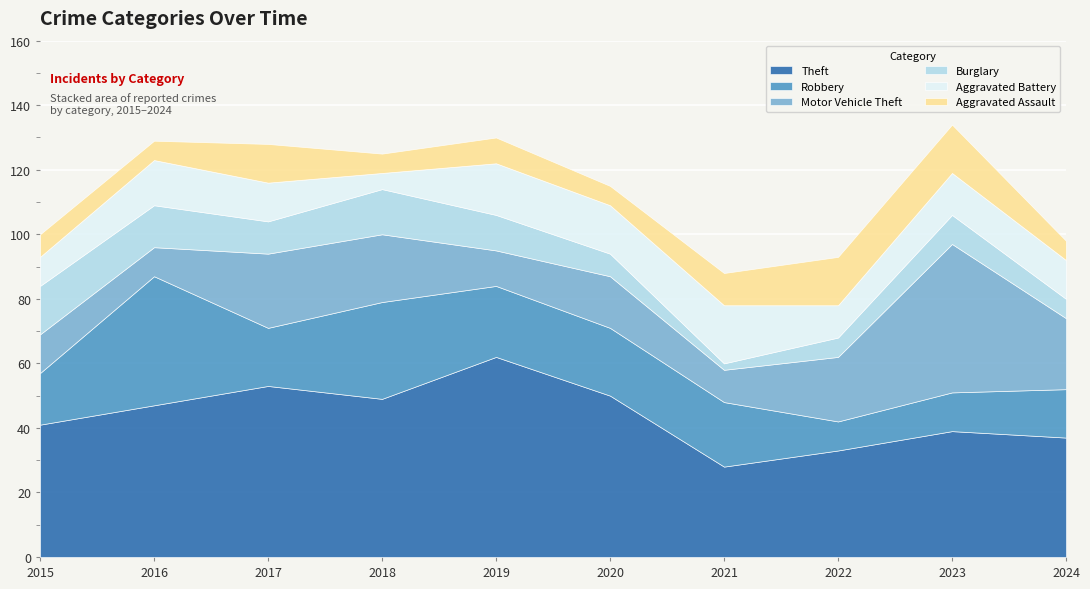

What is the value of the Motor Vehicle Theft point at the 1st from the left?

12